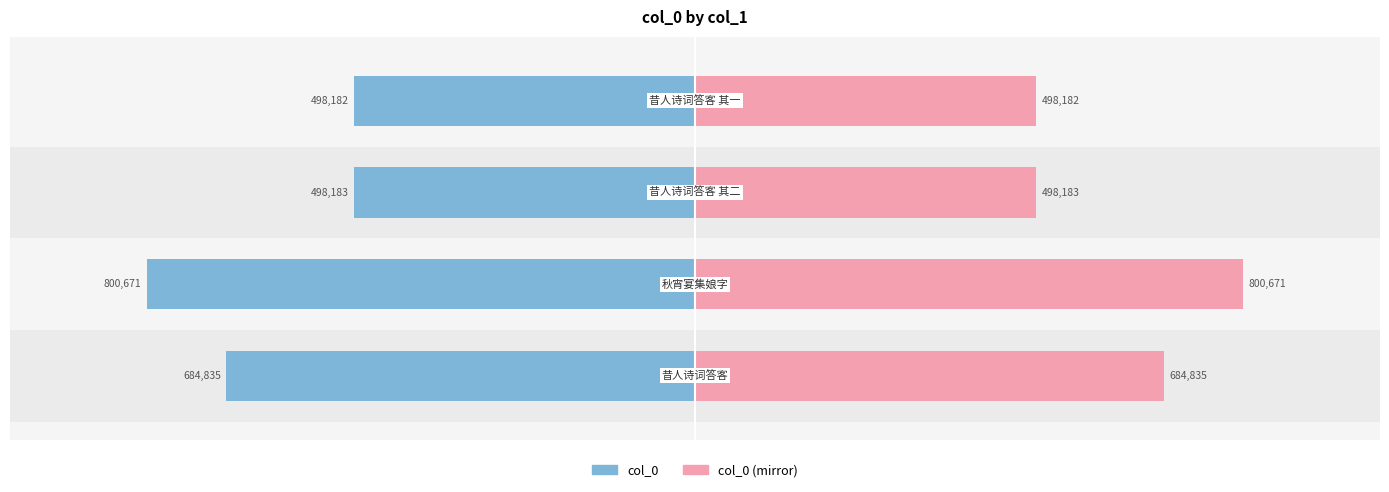

Reading left to right, transcribe all the data shown in this chart.

col_0: 0=-684835	1=-800671	2=-498183	3=-498182
col_0 (mirror): 0=684835	1=800671	2=498183	3=498182